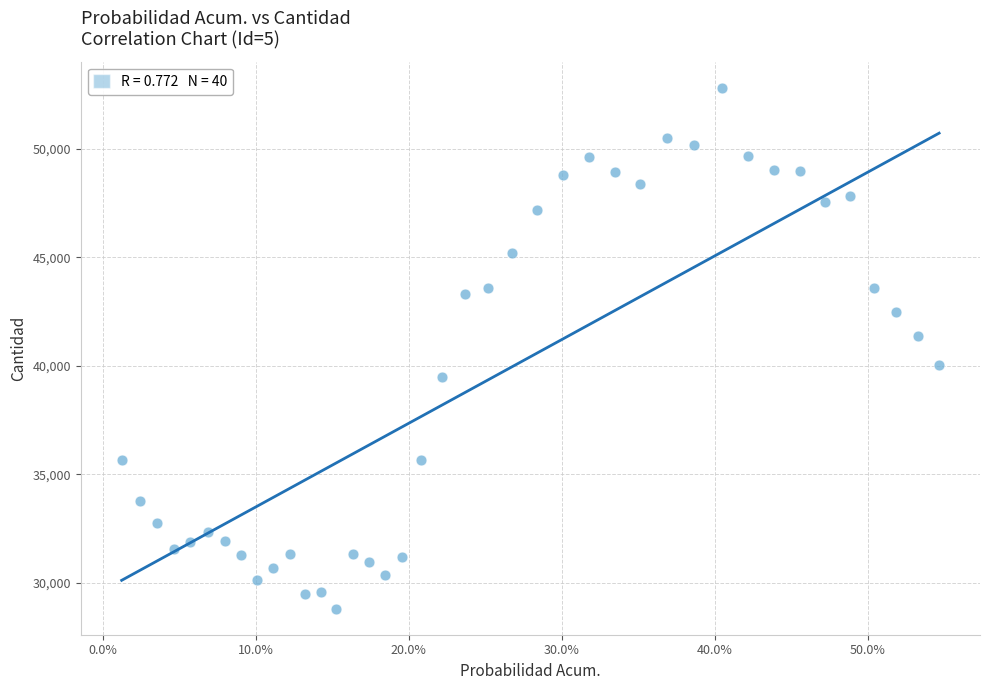

What is the range of Y values (max minus min)?

24018